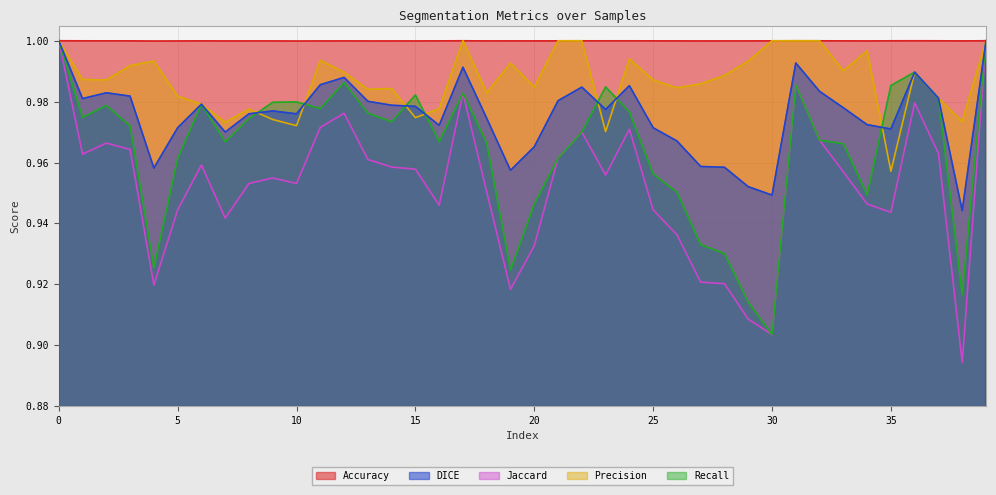

Between 1 and 10, which is larger?

1